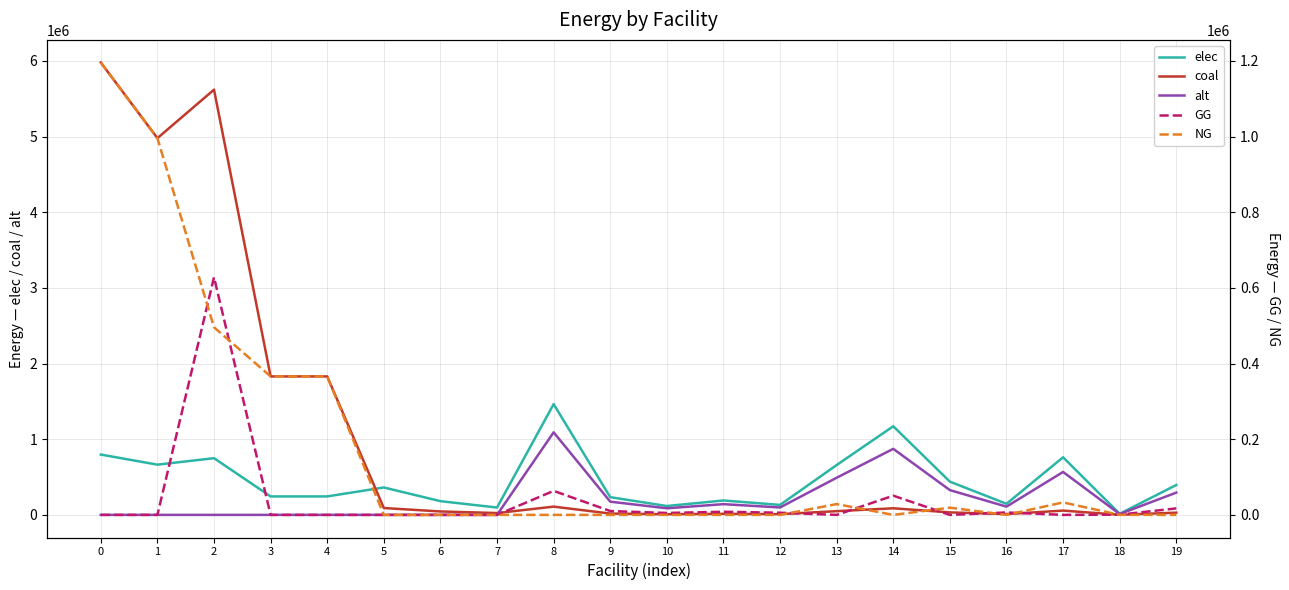

Reading right to left, list all the values displayed in this chart.

elec: 395207.6	14637.3	761140.6	146373.2	439119.6	1170985.6	658679.4	131735.9	190285.2	117098.6	234197.1	1463732.0	97187.8	181122.7	362245.4	243964.2	243964.2	749227.6	663779.5	797050.6
coal: 29453.0	1090.9	56724.3	10908.5	32725.6	87268.2	49088.4	9817.7	14181.1	8726.8	17453.6	109085.3	24296.9	45280.7	90561.3	1829731.2	1829731.2	5619206.9	4978346.3	5977879.6
alt: 294530.2	10908.5	567243.3	109085.3	327255.8	872682.0	490883.6	98176.7	141810.8	87268.2	174536.4	1090852.5	0.0	0.0	0.0	0.0	0.0	0.0	0.0	0.0
GG: 17134.6	634.6	0.0	6346.2	0.0	50769.2	0.0	5711.5	8250.0	5076.9	10153.8	63461.5	0.0	0.0	0.0	0.0	0.0	628111.2	0.0	0.0
NG: 0.0	0.0	33000.0	0.0	19038.5	0.0	28557.7	0.0	0.0	0.0	0.0	0.0	0.0	0.0	0.0	365946.2	365946.2	495730.2	995669.3	1195575.9